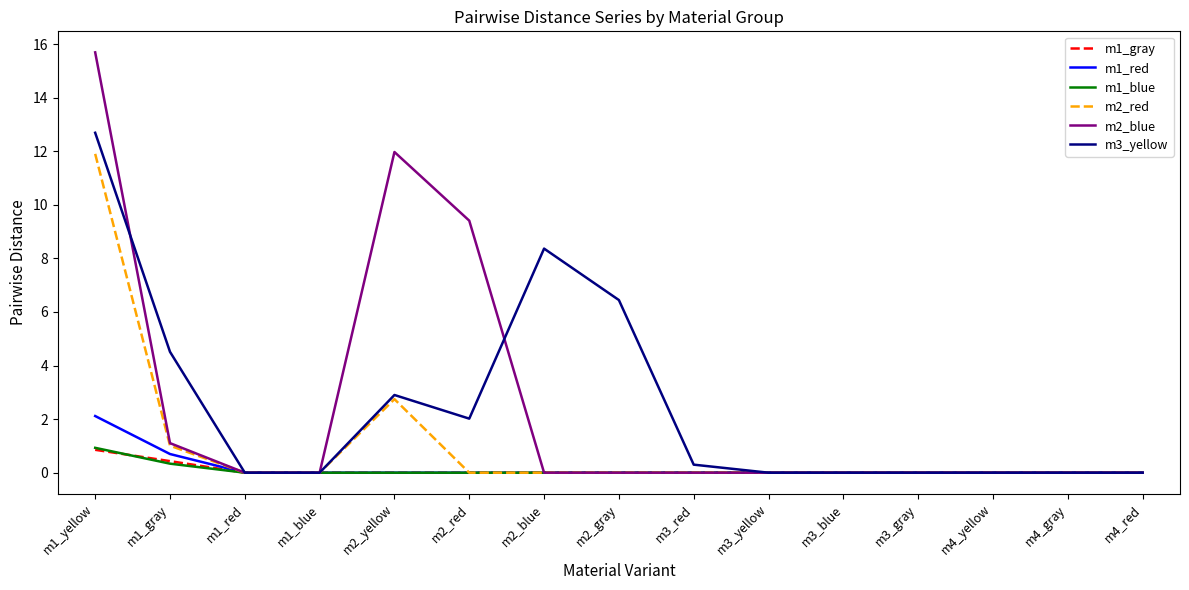

What is the difference between the second highest and minimum values in the m1_gray series?

0.4